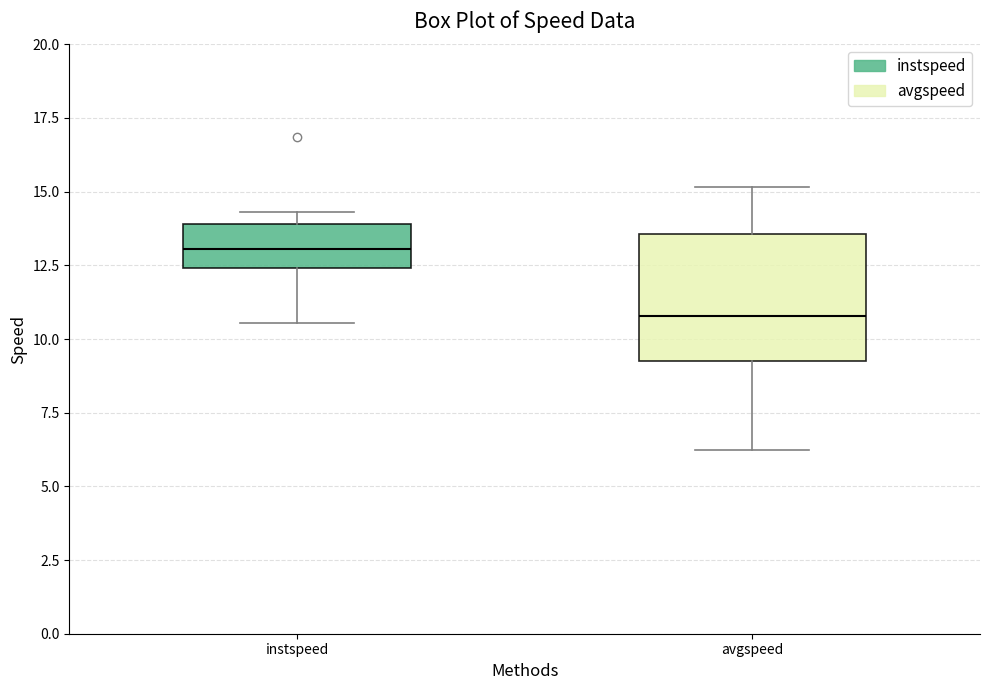

Where is the lower edge of the box for avgspeed on the y-axis? The values are not printed on the chart, so give them approximately, as read against the axis.

9.0